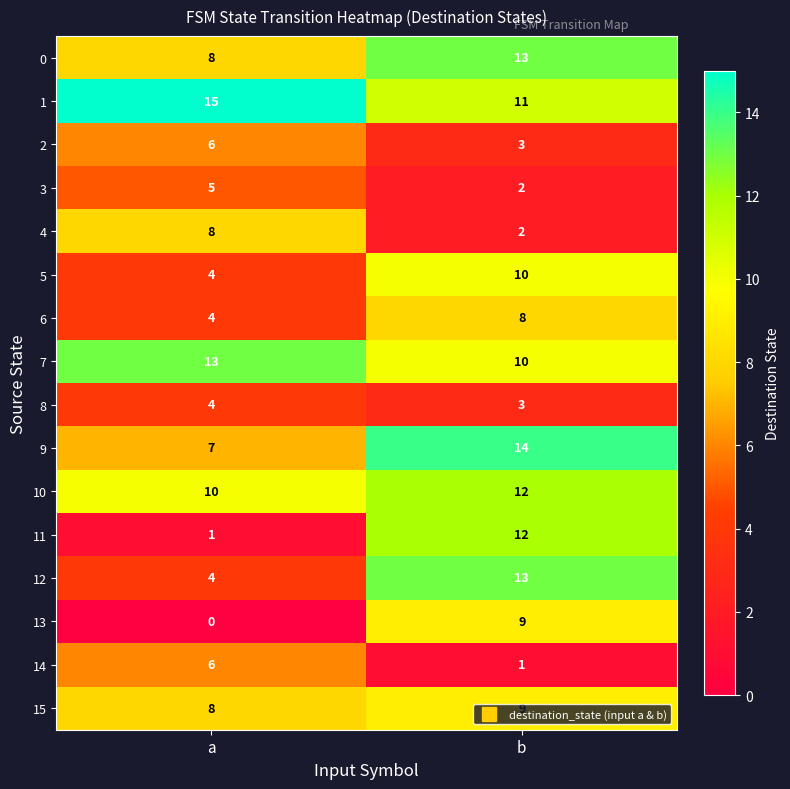

What is the total value across all series at a?

103